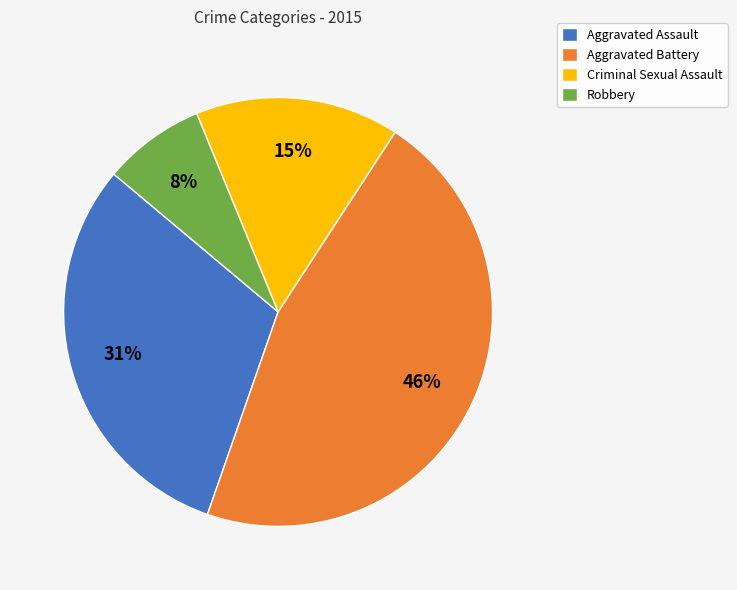

Is it true that Aggravated Battery is 46% of the pie?

True